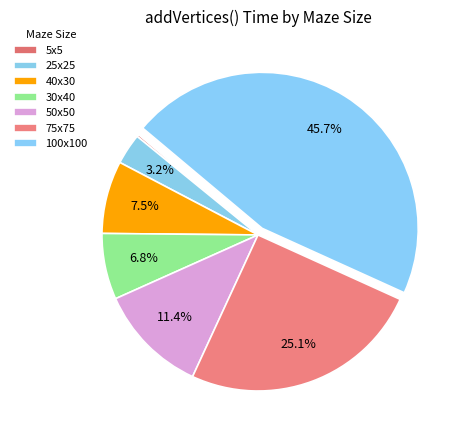

True or false: 40x30 accounts for 8% of the total.

True